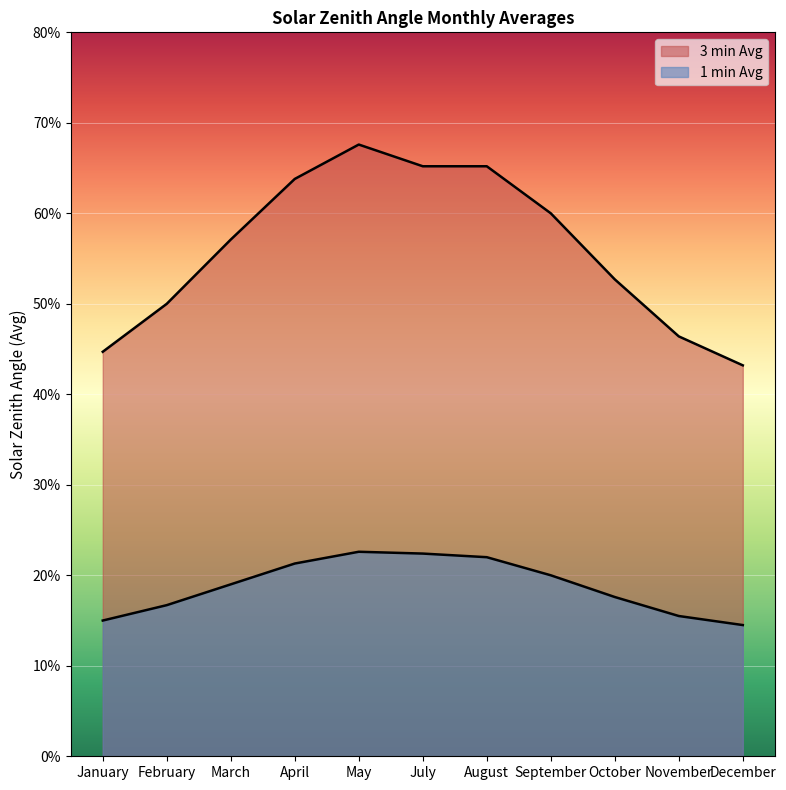

What is the sum of all 3 min Avg values?

6.2